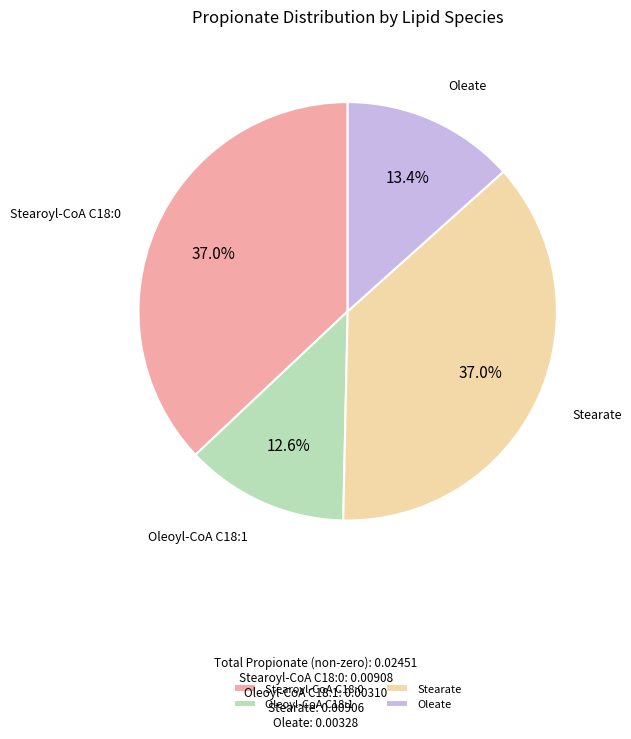

What percentage do Oleoyl-CoA C18:1 and Stearate together represent?

49.6%